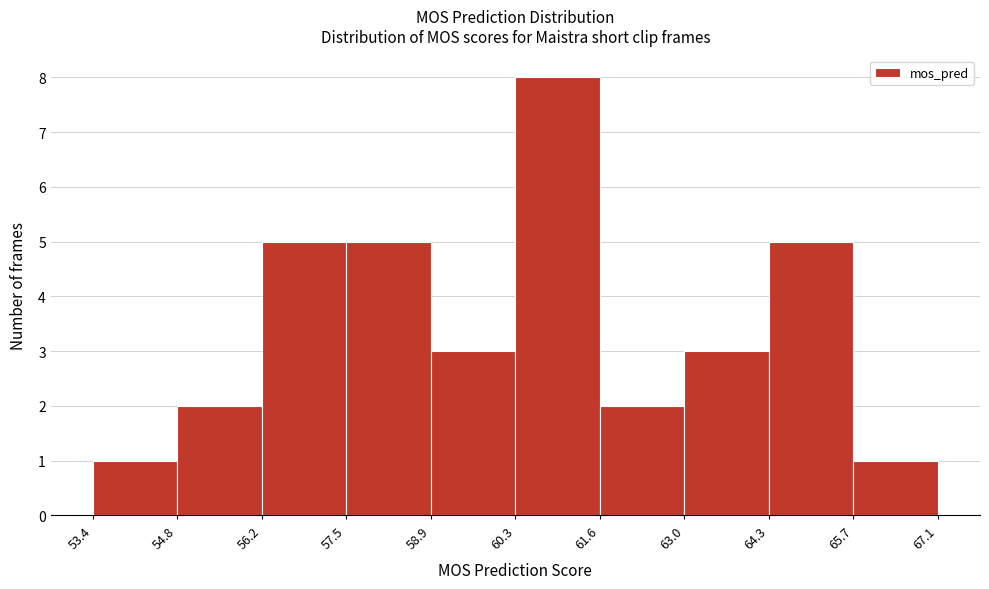

Reading left to right, transcribe this chart: for each bar, give the range it covers on the x-axis and its height. The values are not printed on the chart, so give them approximately, as read against the axis.

53.4 to 54.8: 1
54.8 to 56.2: 2
56.2 to 57.5: 5
57.5 to 58.9: 5
58.9 to 60.3: 3
60.3 to 61.6: 8
61.6 to 63.0: 2
63.0 to 64.3: 3
64.3 to 65.7: 5
65.7 to 67.1: 1